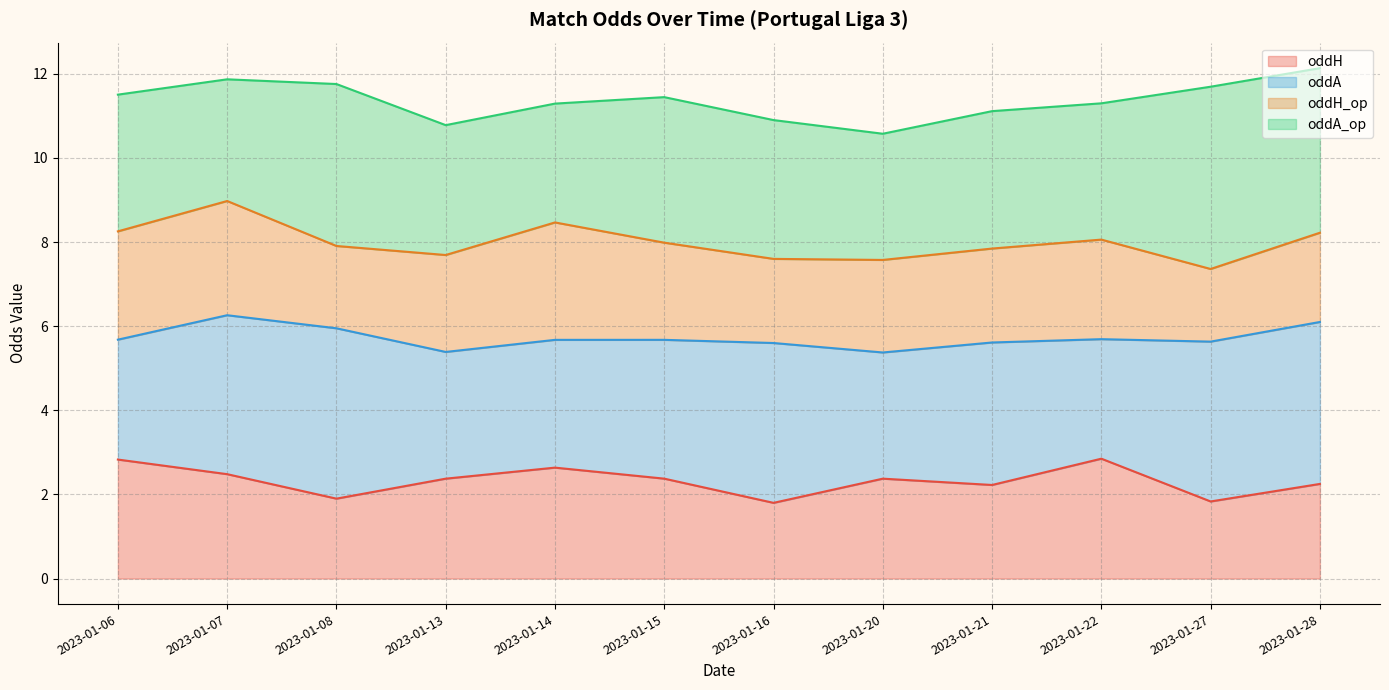

The oddH series shows 2.9 at 2023-01-22. True or false?

True